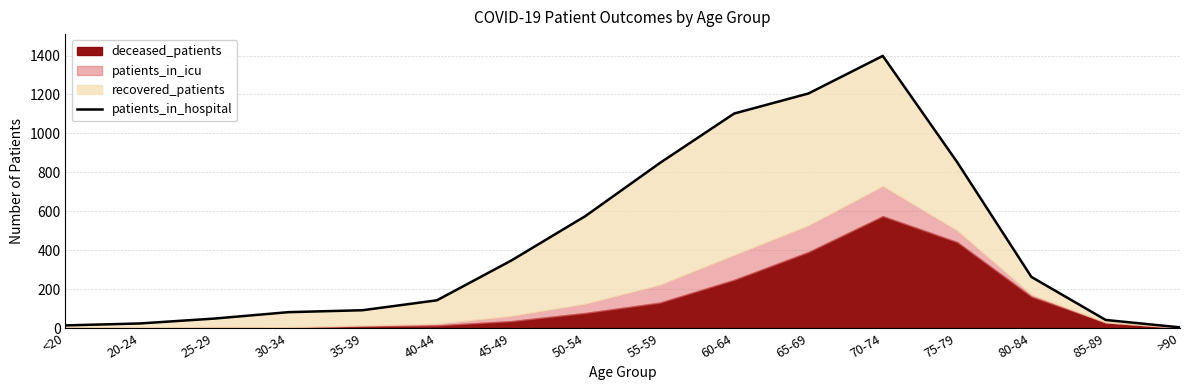

Reading right to left, list all the values displayed in this chart.

4	42	263	853	1398	1205	1102	848	576	347	143	92	82	49	24	14